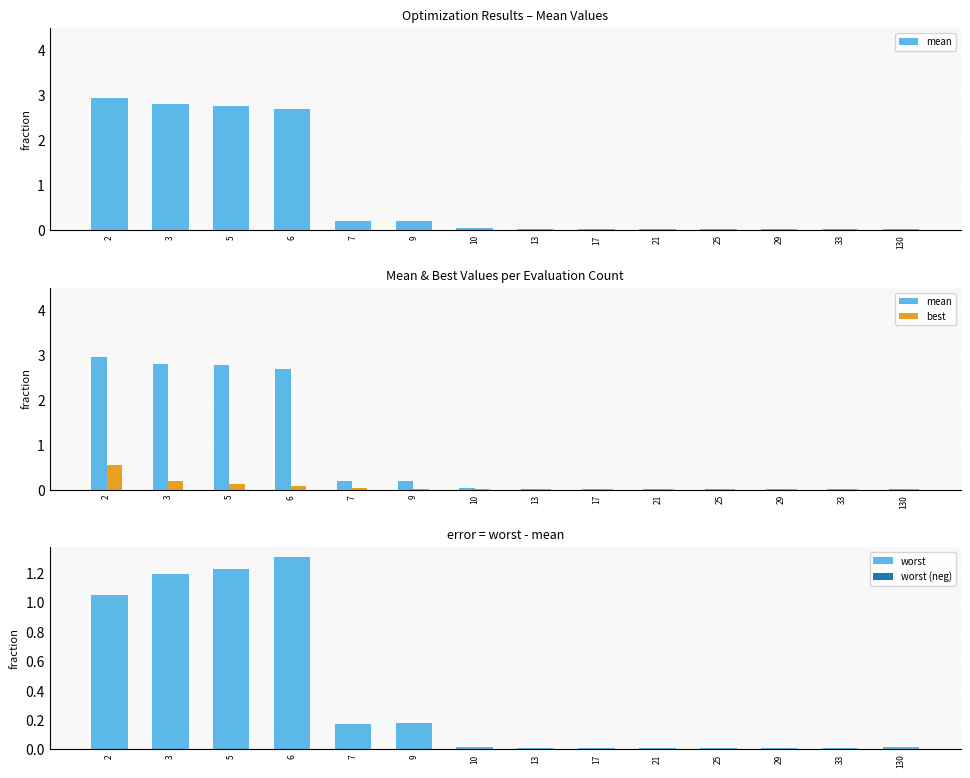

Reading right to left, list all the values displayed in this chart.

mean: 130=0.0	33=0.0	29=0.0	25=0.0	21=0.0	17=0.0	13=0.0	10=0.0	9=0.2	7=0.2	6=2.7	5=2.8	3=2.8	2=2.9
best: 130=0.0	33=0.0	29=0.0	25=0.0	21=0.0	17=0.0	13=0.0	10=0.0	9=0.0	7=0.0	6=0.1	5=0.1	3=0.2	2=0.5
worst: 130=0.0	33=0.0	29=0.0	25=0.0	21=0.0	17=0.0	13=0.0	10=0.0	9=0.2	7=0.2	6=1.3	5=1.2	3=1.2	2=1.1